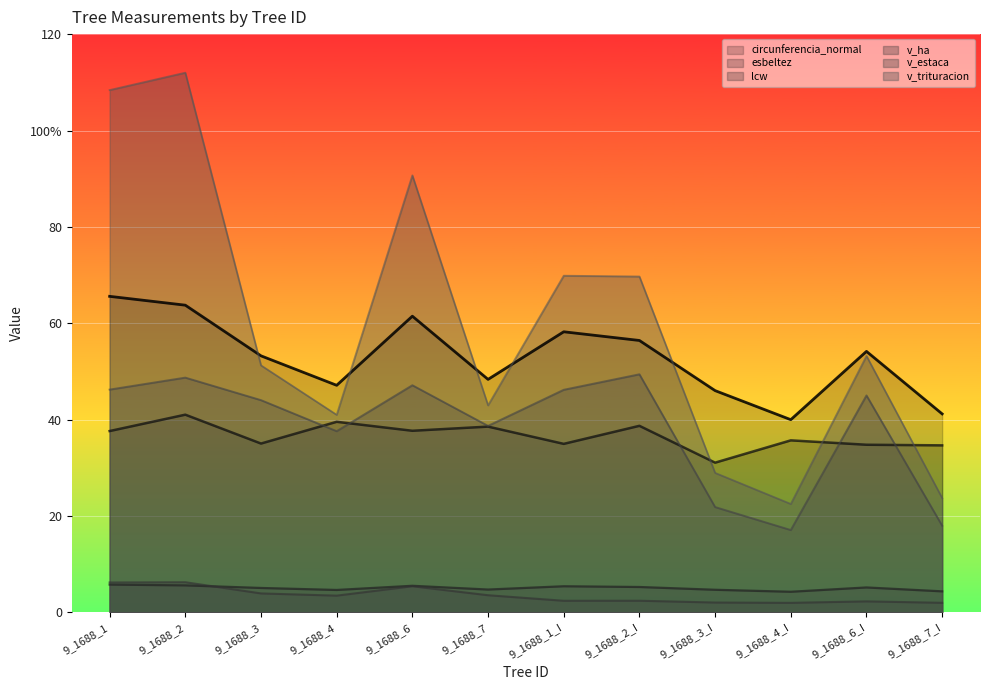

Which label corresponds to the smallest value in the chart?

9_1688_4_I